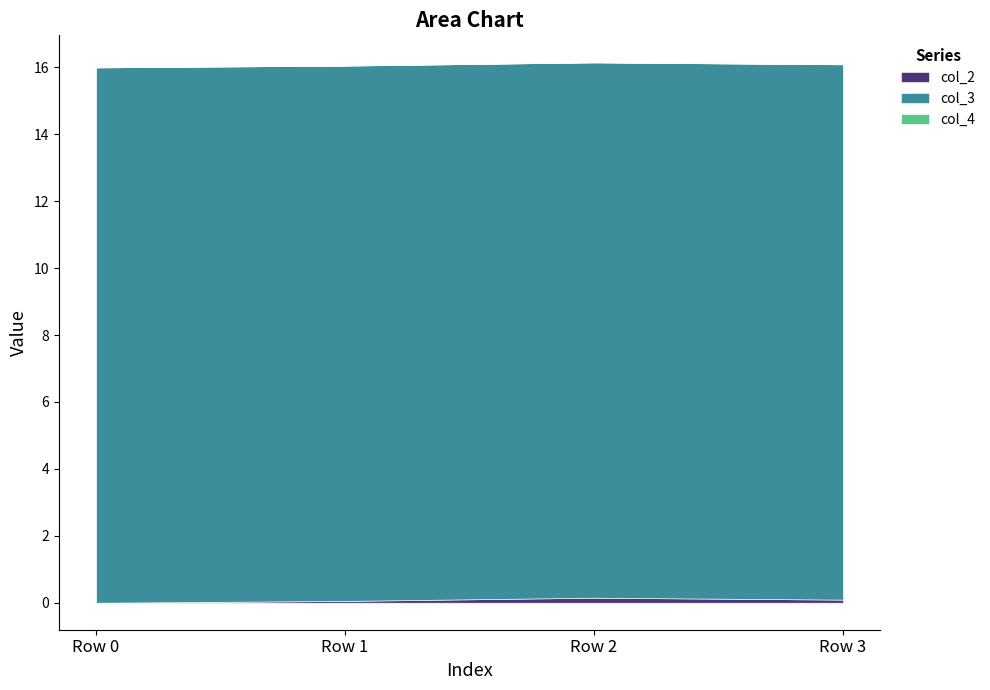

True or false: col_3 and col_2 intersect in this chart.

False